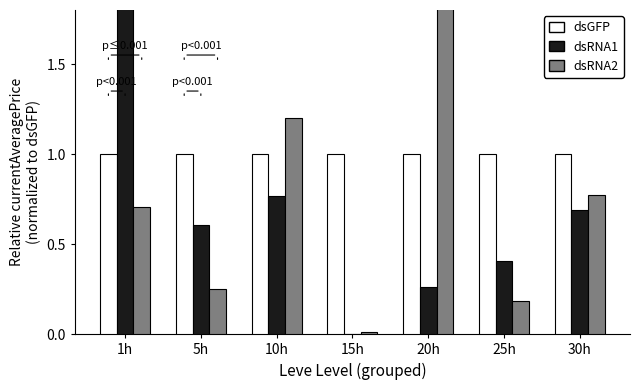

How many bars are there in each group?

3